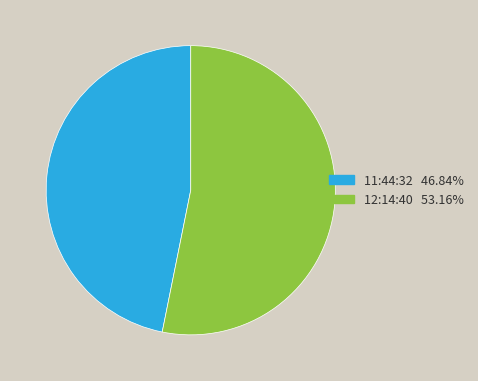

Which slice is the smallest?

11:44:32